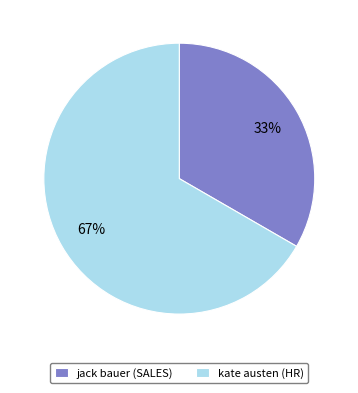

Count the number of slices in the pie.

2